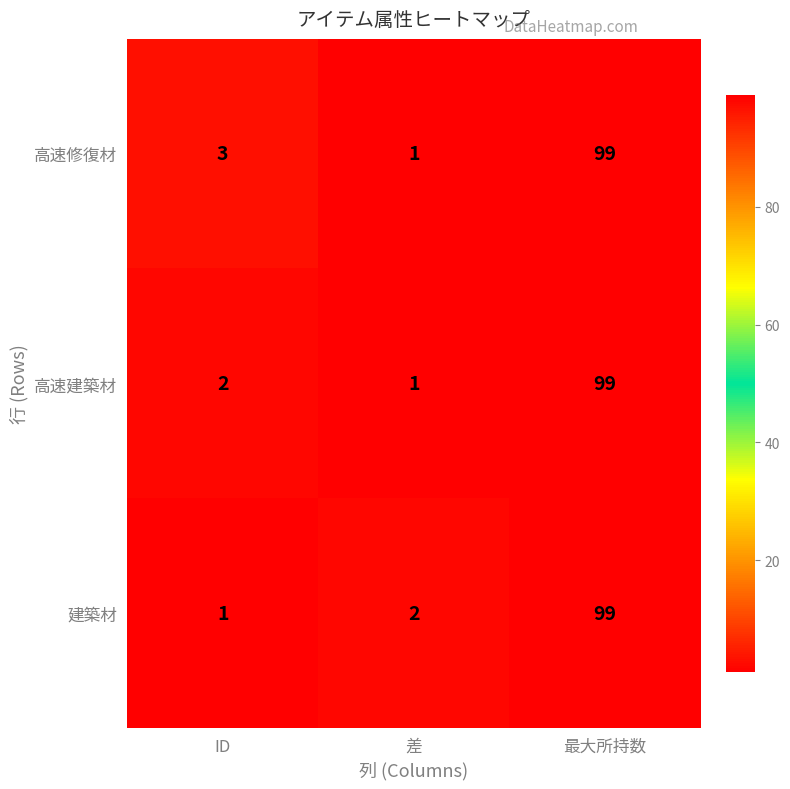

List the labels in order of 高速修復材 value, smallest first.

差, ID, 最大所持数